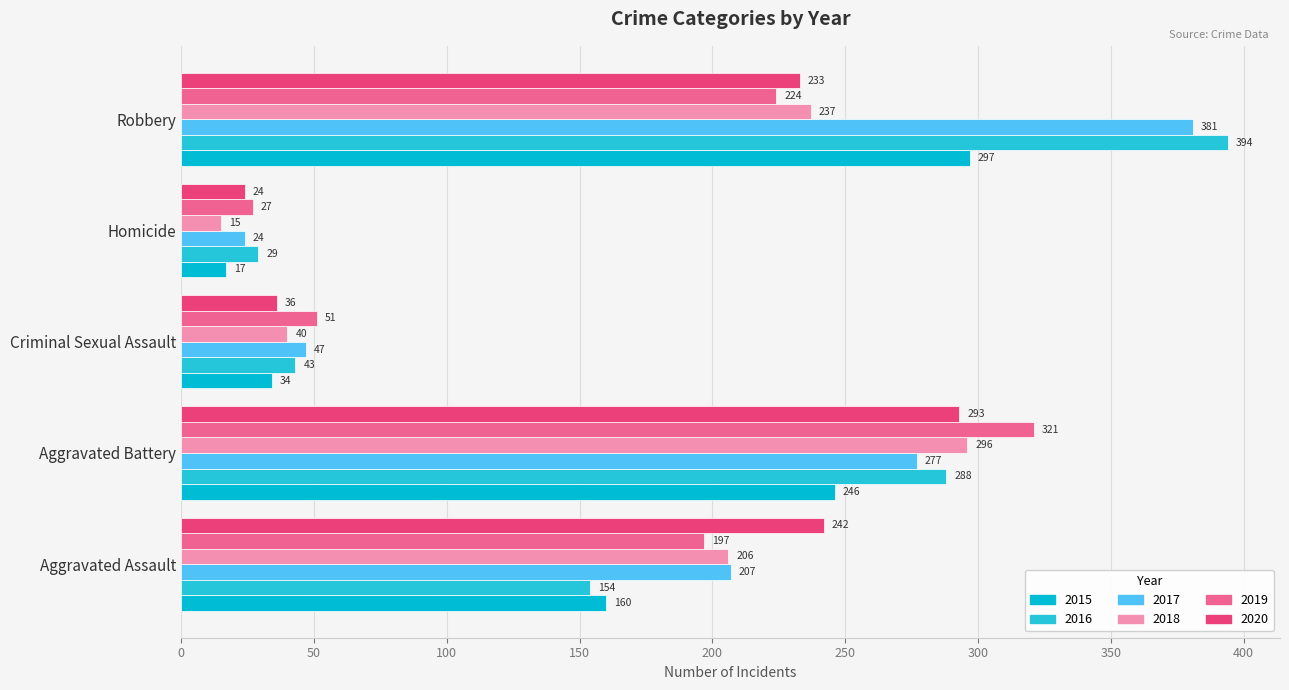

What is the minimum value for 2017?

24